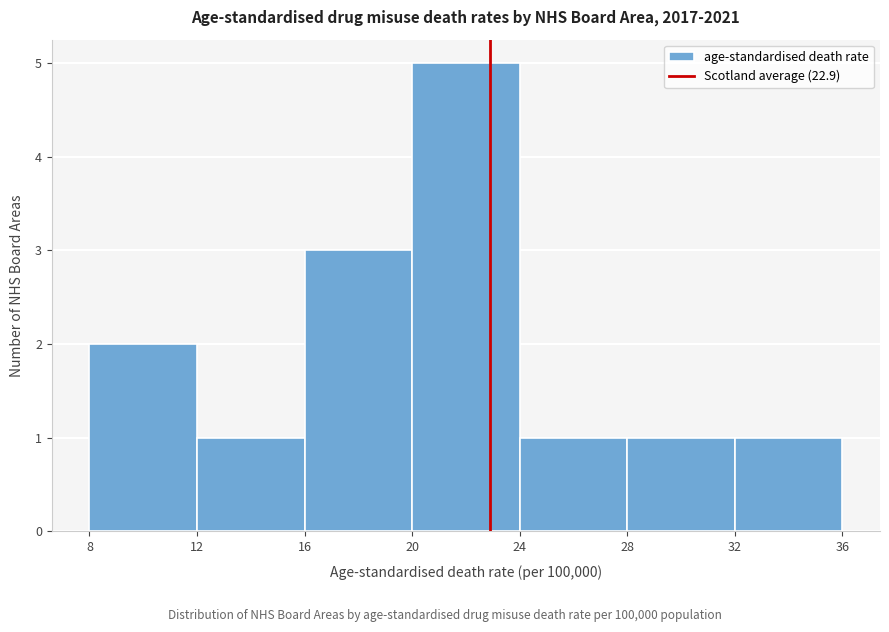

Reading left to right, transcribe this chart: for each bar, give the range it covers on the x-axis and its height. The values are not printed on the chart, so give them approximately, as read against the axis.

8 to 12: 2
12 to 16: 1
16 to 20: 3
20 to 24: 5
24 to 28: 1
28 to 32: 1
32 to 36: 1